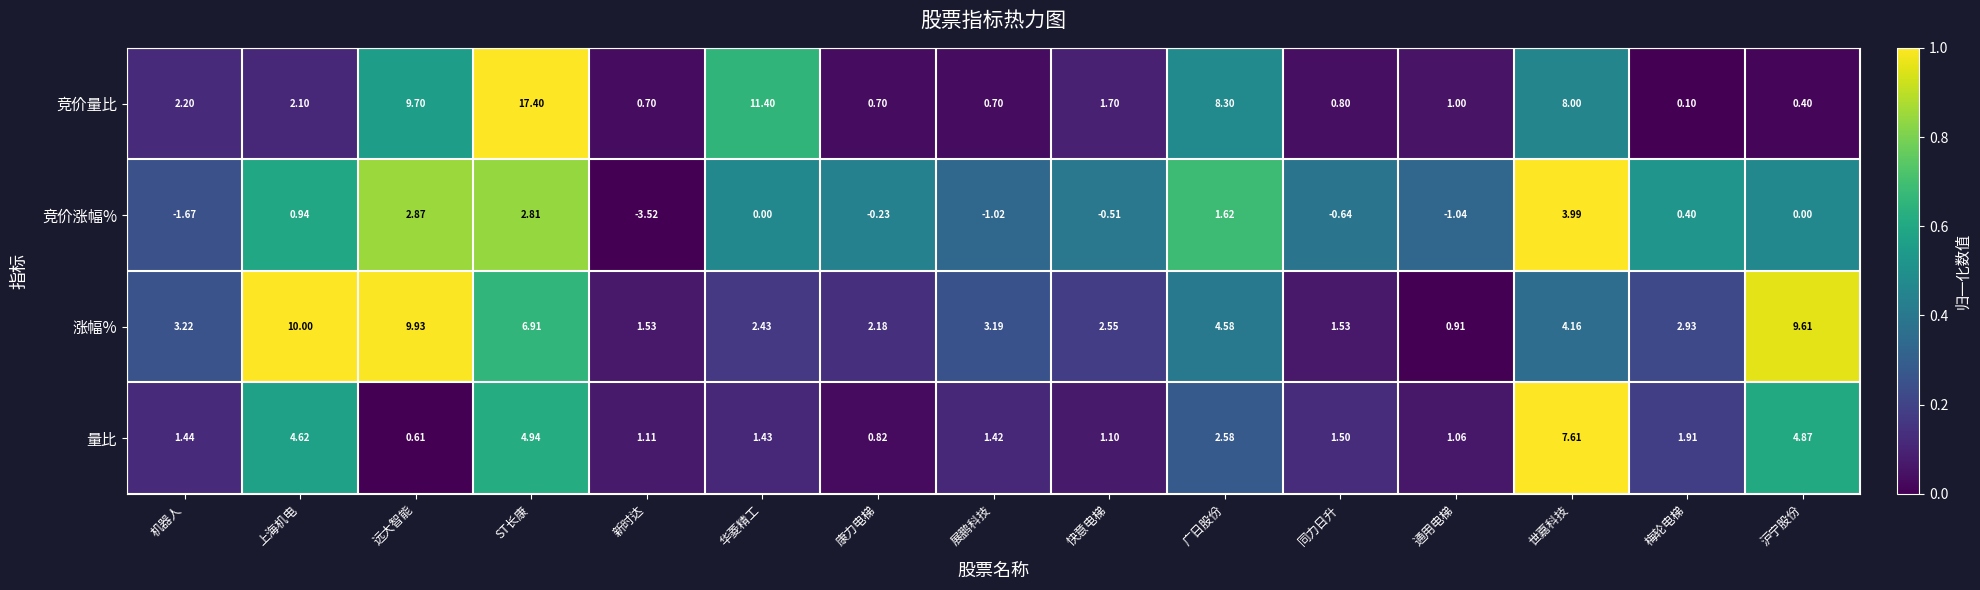

At 同力日升, list the series in order from smallest to largest.

竞价涨幅%, 竞价量比, 量比, 涨幅%